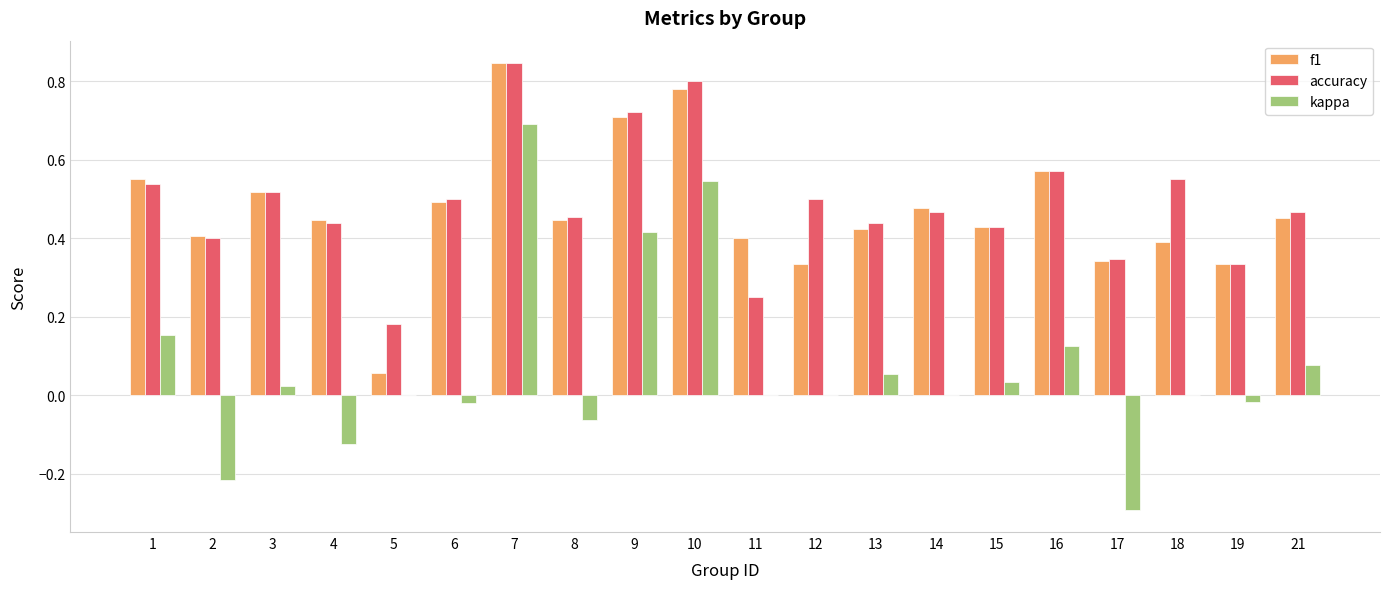

Is the value of f1 at 16 greater than the value of accuracy at 2?

Yes